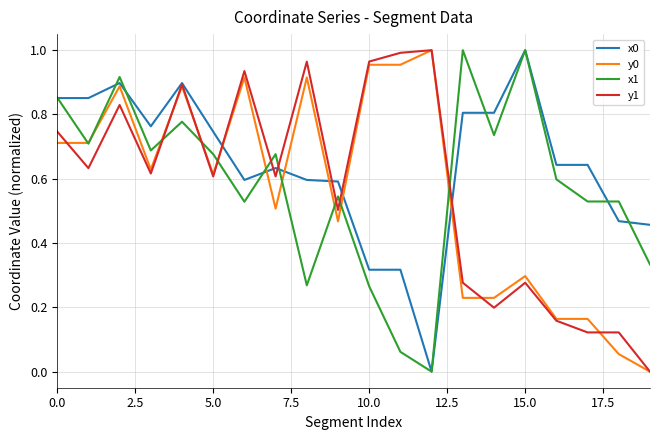

How many positive values does the x0 series have?

19